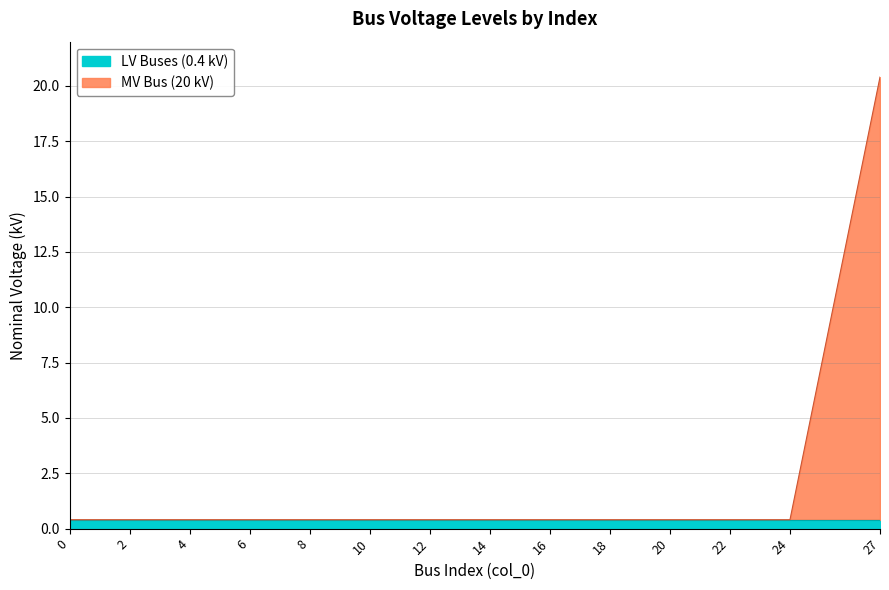

Reading left to right, list all the values displayed in this chart.

0.4	0.4	0.4	0.4	0.4	0.4	0.4	0.4	0.4	0.4	0.4	0.4	0.4	20.4